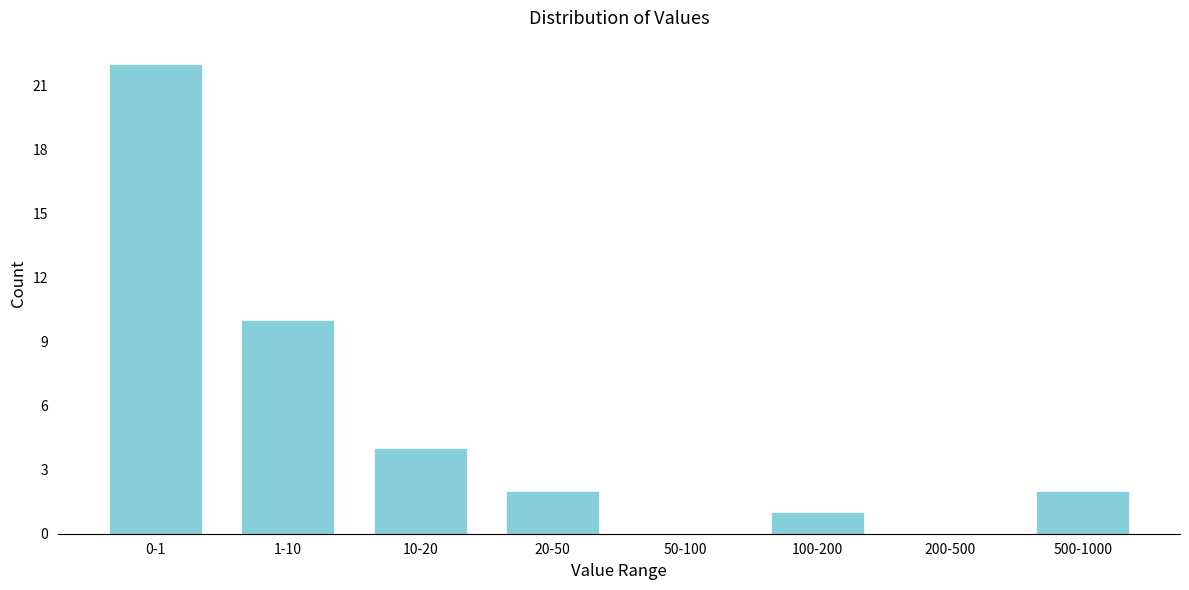

Reading right to left, what are all the values shown in this chart?

500-1000=2	200-500=0	100-200=1	50-100=0	20-50=2	10-20=4	1-10=10	0-1=22